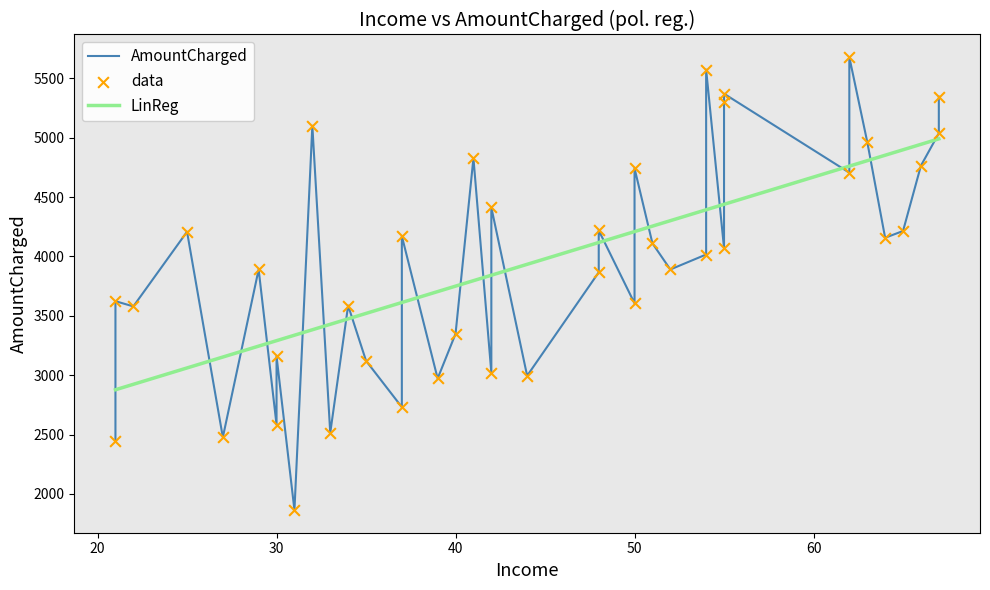

Which series contains the lowest Y value?

AmountCharged